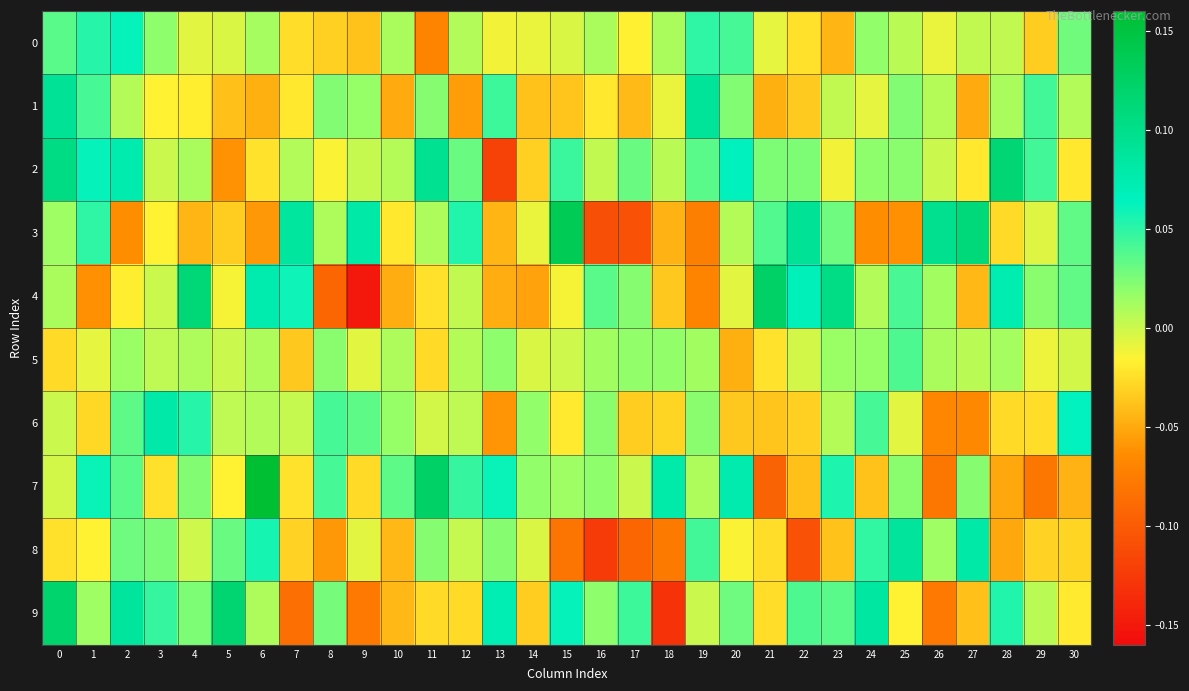

Reading left to right, transcribe all the data shown in this chart.

0: 0=0.0	1=0.1	2=0.1	3=0.0	4=-0.0	5=-0.0	6=0.0	7=-0.0	8=-0.0	9=-0.0	10=0.0	11=-0.1	12=0.0	13=-0.0	14=-0.0	15=-0.0	16=0.0	17=-0.0	18=0.0	19=0.0	20=0.0	21=-0.0	22=-0.0	23=-0.0	24=0.0	25=0.0	26=-0.0	27=0.0	28=0.0	29=-0.0	30=0.0
1: 0=0.1	1=0.0	2=0.0	3=-0.0	4=-0.0	5=-0.0	6=-0.0	7=-0.0	8=0.0	9=0.0	10=-0.0	11=0.0	12=-0.1	13=0.0	14=-0.0	15=-0.0	16=-0.0	17=-0.0	18=-0.0	19=0.1	20=0.0	21=-0.0	22=-0.0	23=0.0	24=-0.0	25=0.0	26=0.0	27=-0.0	28=0.0	29=0.0	30=0.0
2: 0=0.1	1=0.1	2=0.1	3=0.0	4=0.0	5=-0.1	6=-0.0	7=0.0	8=-0.0	9=0.0	10=0.0	11=0.1	12=0.0	13=-0.1	14=-0.0	15=0.0	16=0.0	17=0.0	18=0.0	19=0.0	20=0.1	21=0.0	22=0.0	23=-0.0	24=0.0	25=0.0	26=0.0	27=-0.0	28=0.1	29=0.0	30=-0.0
3: 0=0.0	1=0.0	2=-0.1	3=-0.0	4=-0.0	5=-0.0	6=-0.1	7=0.1	8=0.0	9=0.1	10=-0.0	11=0.0	12=0.1	13=-0.0	14=-0.0	15=0.1	16=-0.1	17=-0.1	18=-0.0	19=-0.1	20=0.0	21=0.0	22=0.1	23=0.0	24=-0.1	25=-0.1	26=0.1	27=0.1	28=-0.0	29=-0.0	30=0.0
4: 0=0.0	1=-0.1	2=-0.0	3=0.0	4=0.1	5=-0.0	6=0.1	7=0.1	8=-0.1	9=-0.2	10=-0.0	11=-0.0	12=0.0	13=-0.0	14=-0.1	15=-0.0	16=0.0	17=0.0	18=-0.0	19=-0.1	20=-0.0	21=0.1	22=0.1	23=0.1	24=0.0	25=0.0	26=0.0	27=-0.0	28=0.1	29=0.0	30=0.0
5: 0=-0.0	1=-0.0	2=0.0	3=0.0	4=0.0	5=0.0	6=0.0	7=-0.0	8=0.0	9=-0.0	10=0.0	11=-0.0	12=0.0	13=0.0	14=-0.0	15=-0.0	16=0.0	17=0.0	18=0.0	19=0.0	20=-0.0	21=-0.0	22=-0.0	23=0.0	24=0.0	25=0.0	26=0.0	27=0.0	28=0.0	29=-0.0	30=-0.0
6: 0=0.0	1=-0.0	2=0.0	3=0.1	4=0.1	5=0.0	6=0.0	7=0.0	8=0.0	9=0.0	10=0.0	11=-0.0	12=0.0	13=-0.1	14=0.0	15=-0.0	16=0.0	17=-0.0	18=-0.0	19=0.0	20=-0.0	21=-0.0	22=-0.0	23=0.0	24=0.0	25=-0.0	26=-0.1	27=-0.1	28=-0.0	29=-0.0	30=0.1
7: 0=-0.0	1=0.1	2=0.0	3=-0.0	4=0.0	5=-0.0	6=0.2	7=-0.0	8=0.0	9=-0.0	10=0.0	11=0.1	12=0.0	13=0.1	14=0.0	15=0.0	16=0.0	17=0.0	18=0.1	19=0.0	20=0.1	21=-0.1	22=-0.0	23=0.1	24=-0.0	25=0.0	26=-0.1	27=0.0	28=-0.1	29=-0.1	30=-0.0
8: 0=-0.0	1=-0.0	2=0.0	3=0.0	4=-0.0	5=0.0	6=0.1	7=-0.0	8=-0.1	9=-0.0	10=-0.0	11=0.0	12=0.0	13=0.0	14=-0.0	15=-0.1	16=-0.1	17=-0.1	18=-0.1	19=0.0	20=-0.0	21=-0.0	22=-0.1	23=-0.0	24=0.0	25=0.1	26=0.0	27=0.1	28=-0.1	29=-0.0	30=-0.0
9: 0=0.1	1=0.0	2=0.1	3=0.0	4=0.0	5=0.1	6=0.0	7=-0.1	8=0.0	9=-0.1	10=-0.0	11=-0.0	12=-0.0	13=0.1	14=-0.0	15=0.1	16=0.0	17=0.0	18=-0.1	19=0.0	20=0.0	21=-0.0	22=0.0	23=0.0	24=0.1	25=-0.0	26=-0.1	27=-0.0	28=0.1	29=0.0	30=-0.0